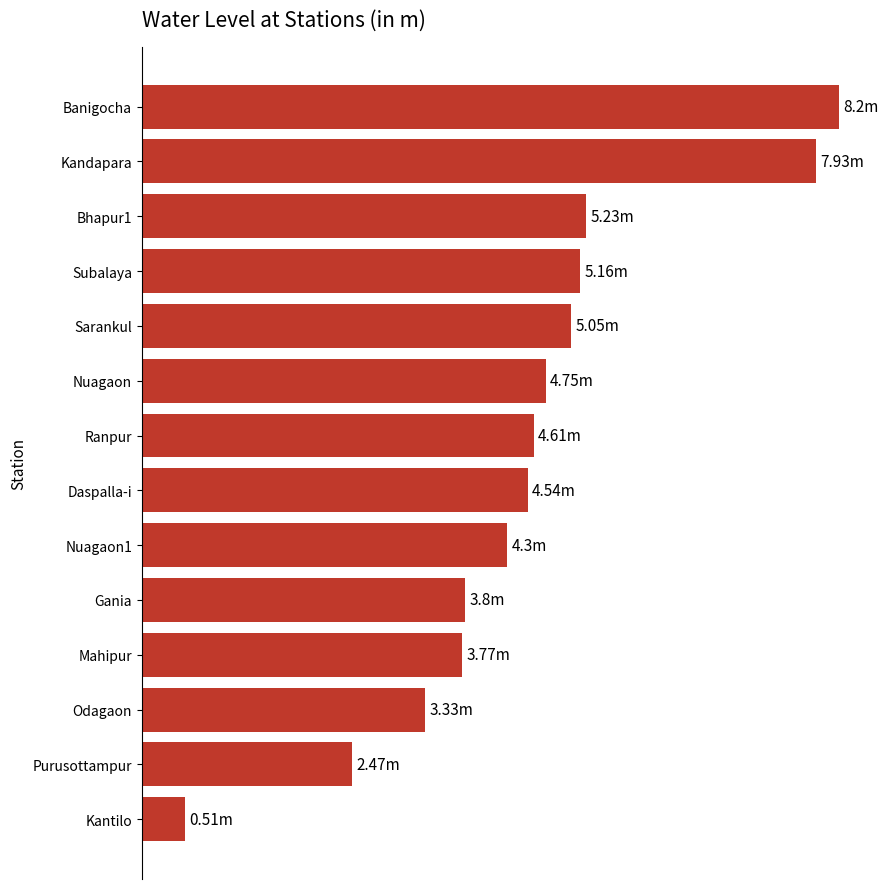

Are the bars horizontal?

Yes